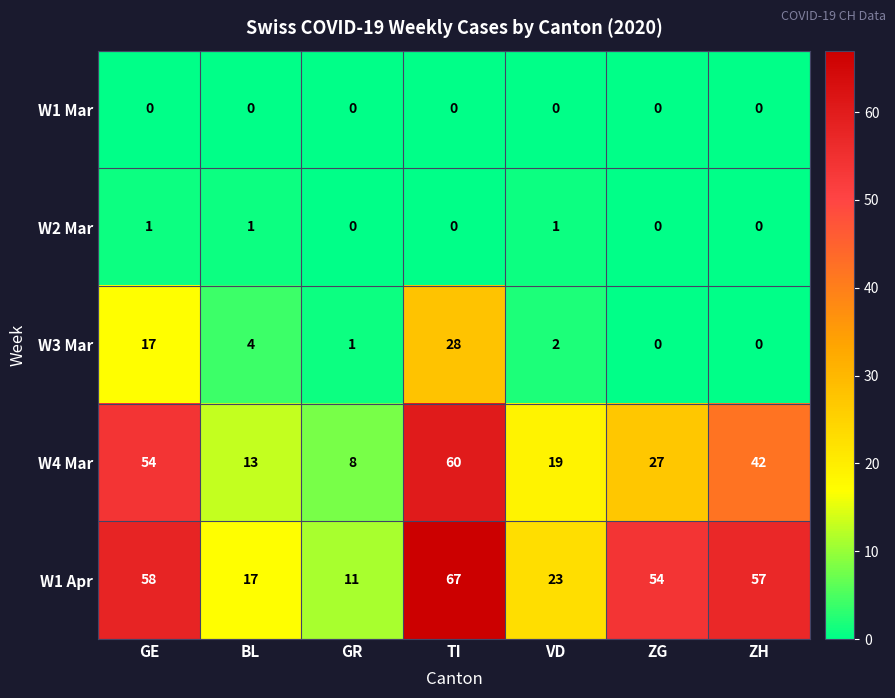

The W1 Apr series shows 37 at TI. True or false?

False